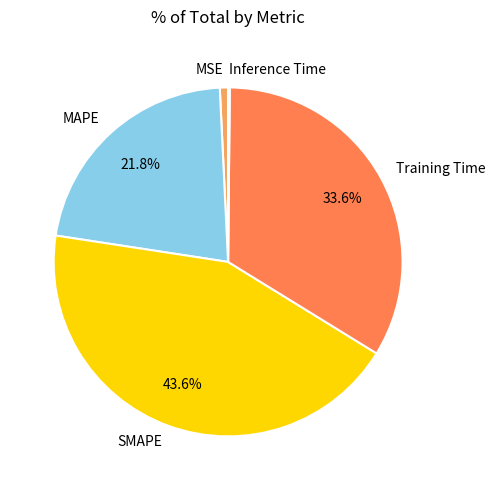

Which has a higher value, MAPE or MSE?

MAPE